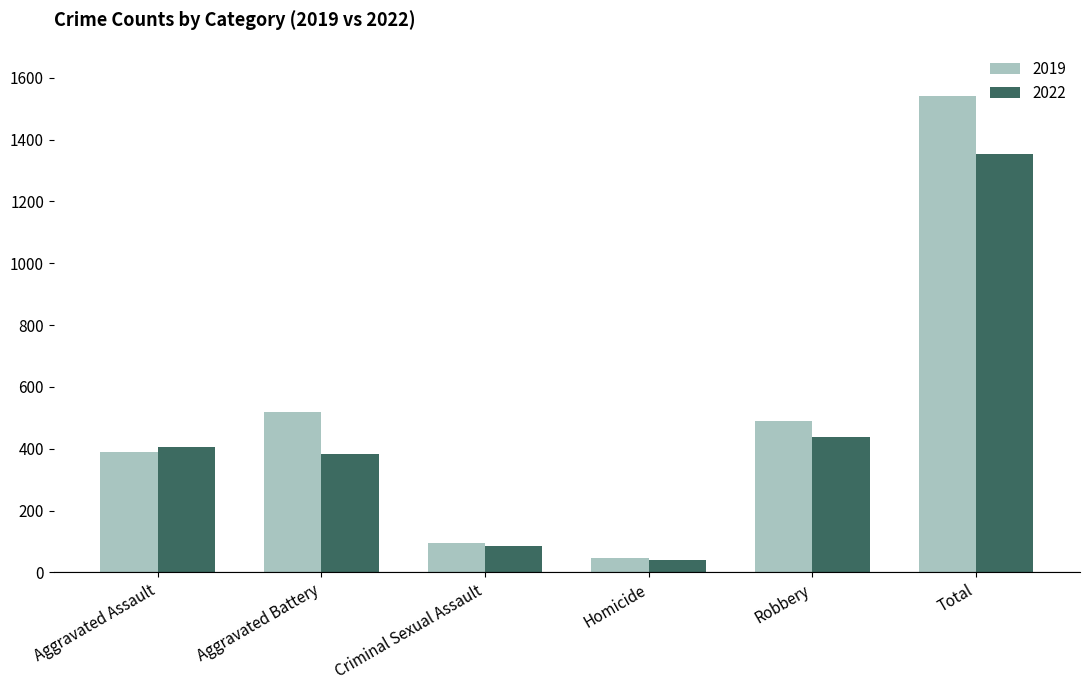

What is the difference between the highest and lowest values at Robbery?

52